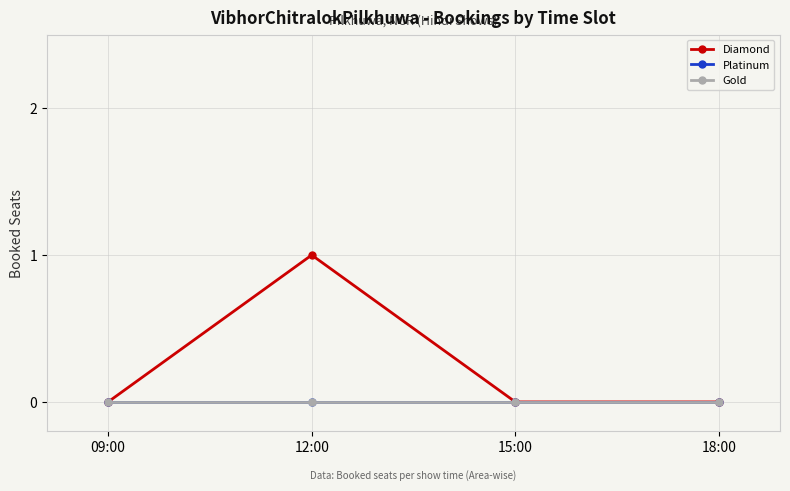

Reading left to right, extract all data points from this chart.

Diamond: 09:00=0	12:00=1	15:00=0	18:00=0
Platinum: 09:00=0	12:00=0	15:00=0	18:00=0
Gold: 09:00=0	12:00=0	15:00=0	18:00=0